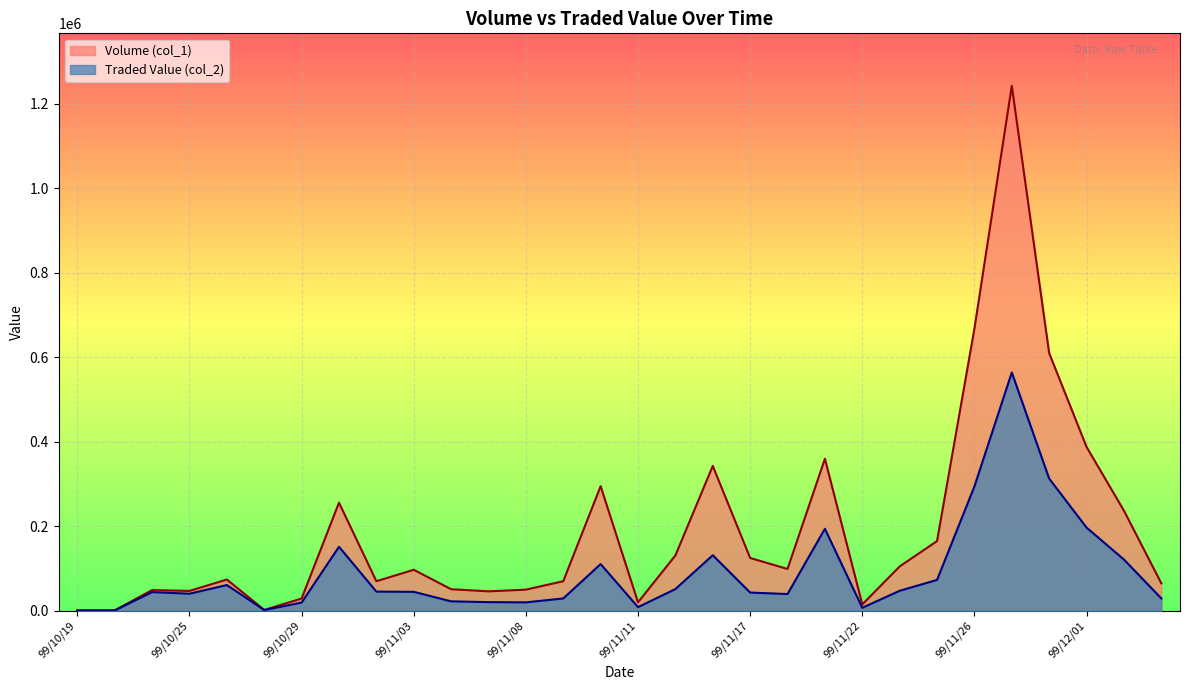

Reading right to left, transcribe all the data shown in this chart.

Volume (col_1): 65000	237000	388000	610000	1243000	668000	165000	105000	15000	360000	99000	125000	343000	131000	20000	295000	70000	50000	46000	51000	97000	70000	256000	29000	2000	74000	47000	49000	1000	1000
Traded Value (col_2): 29300	121290	196980	312910	564260	294400	73020	47310	7050	194160	39600	43150	131540	51370	8600	110580	29200	19900	20460	22340	44840	45400	151500	19420	1760	60940	40380	44190	730	690